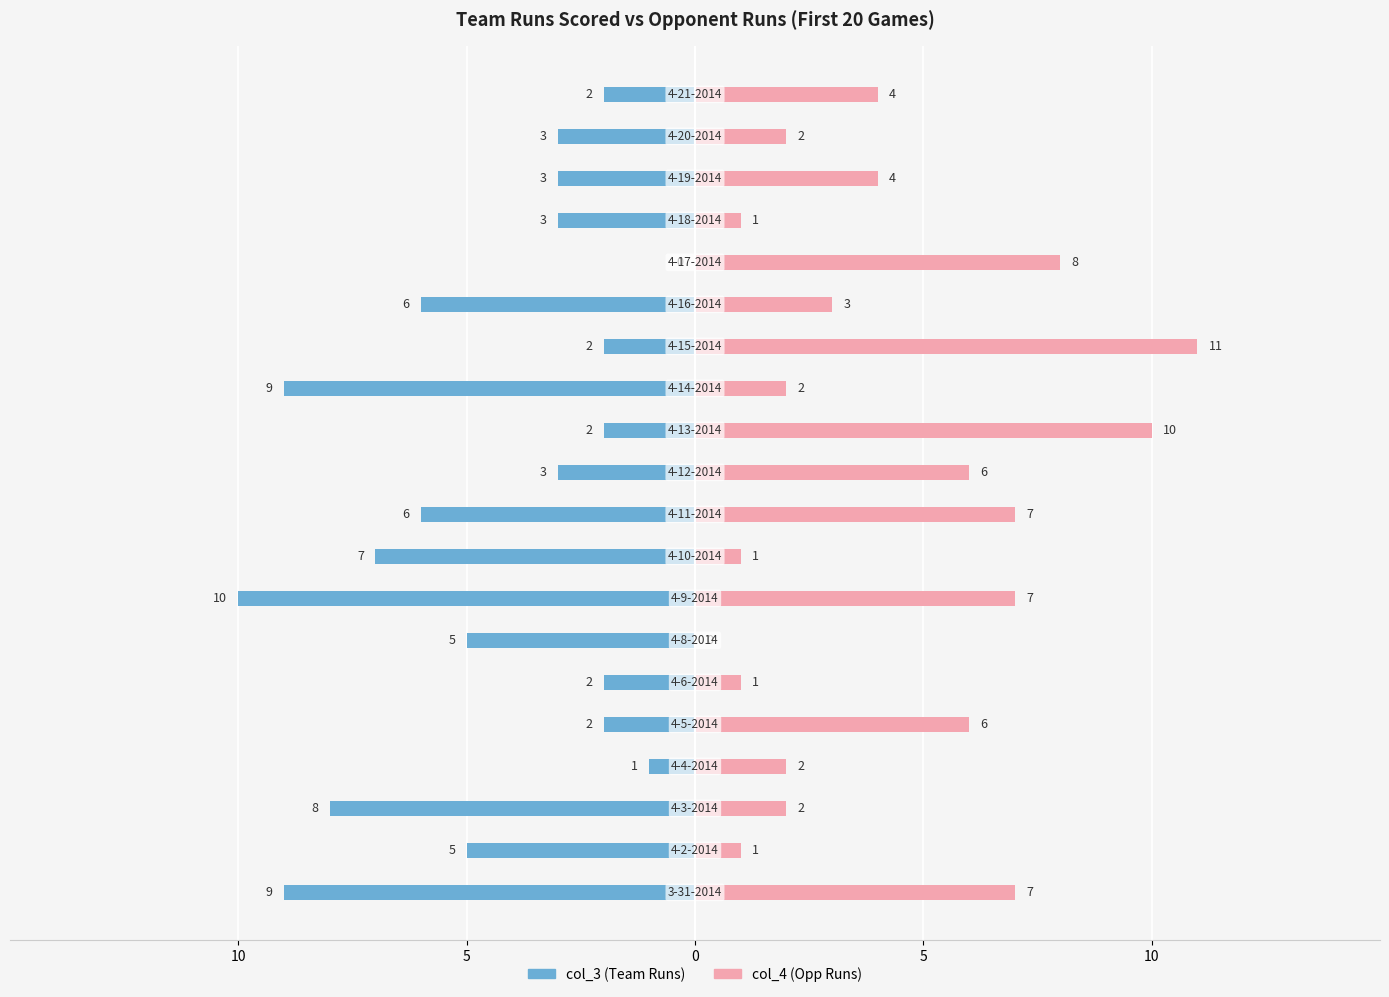

Reading left to right, what are all the values shown in this chart?

col_3 (Team Runs): -9	-5	-8	-1	-2	-2	-5	-10	-7	-6	-3	-2	-9	-2	-6	0	-3	-3	-3	-2
col_4 (Opp Runs): 7	1	2	2	6	1	0	7	1	7	6	10	2	11	3	8	1	4	2	4